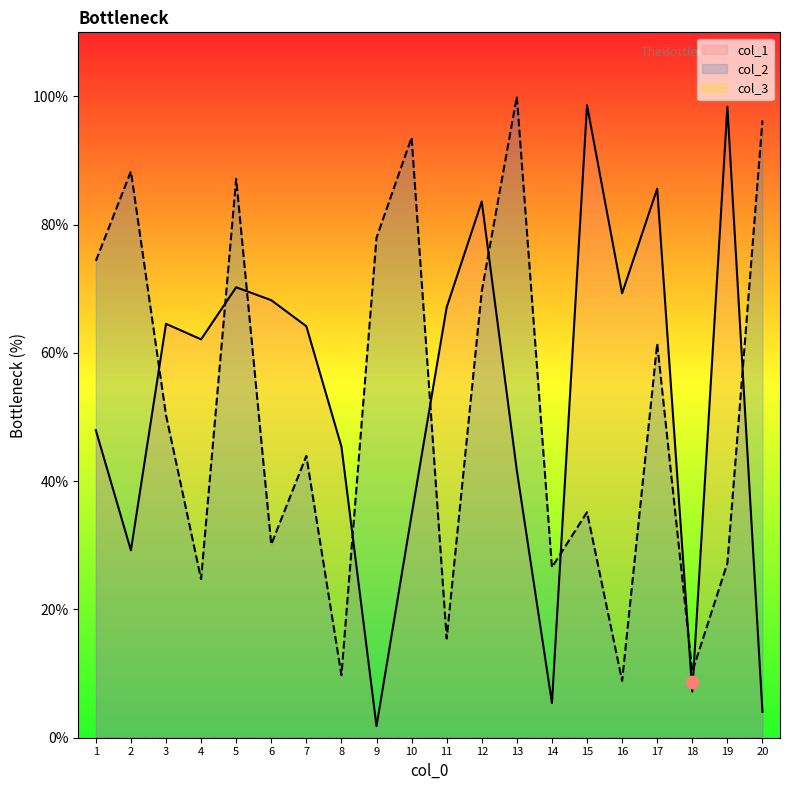

Which series contains the highest Y value?

col_2